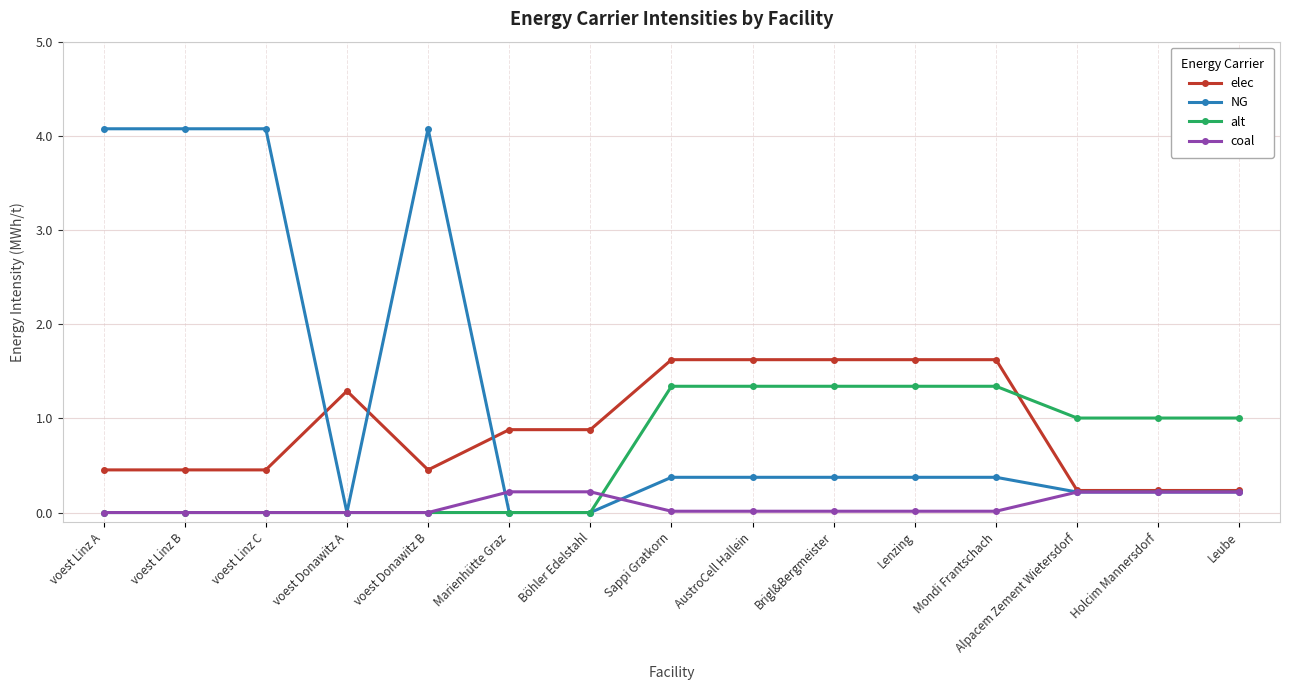

What is the maximum value shown in the chart?

4.1